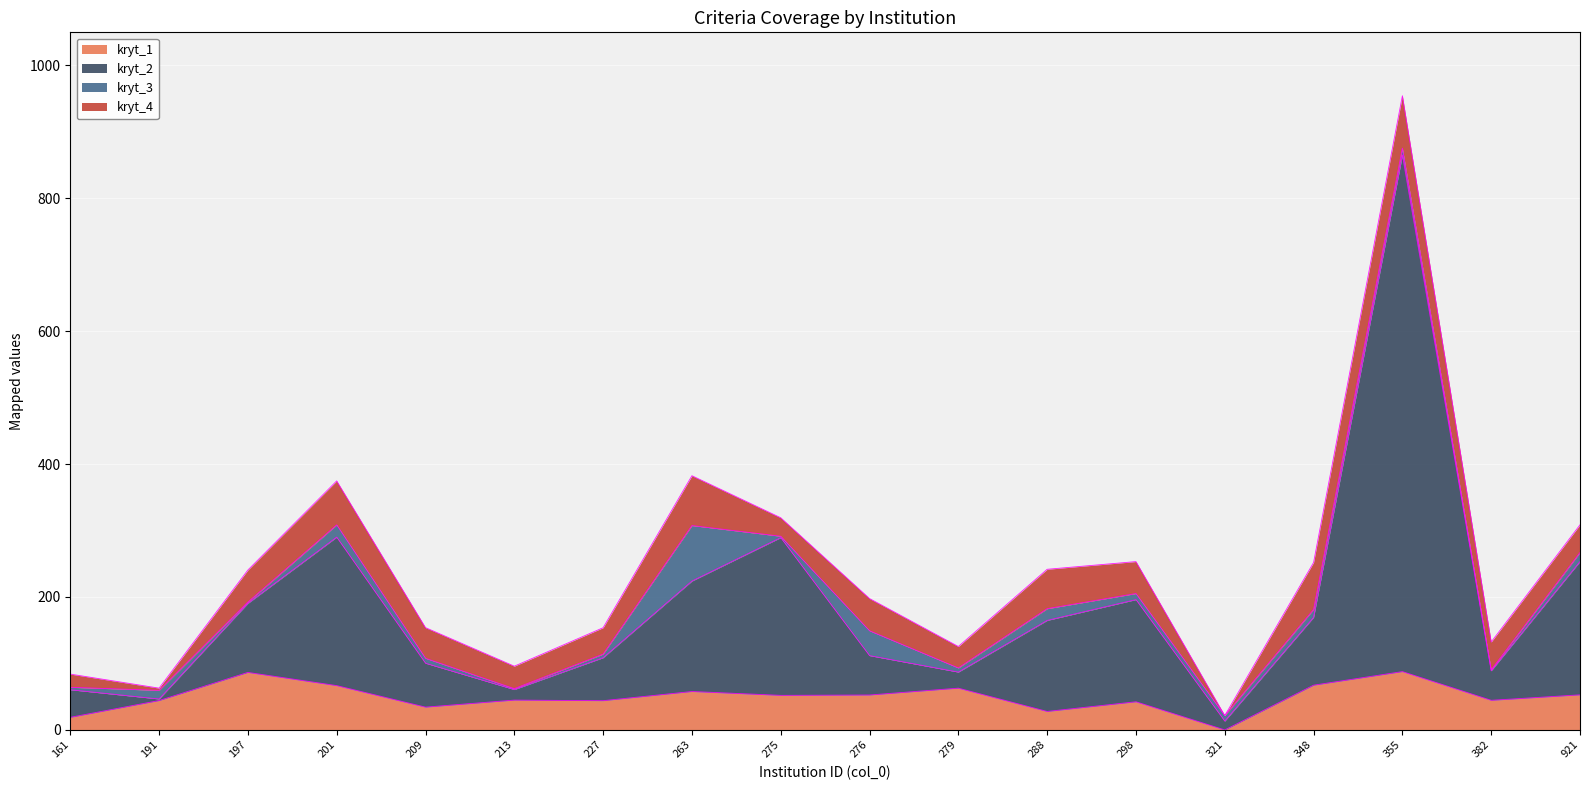

At how many categories does at least one series exceed 586?

1